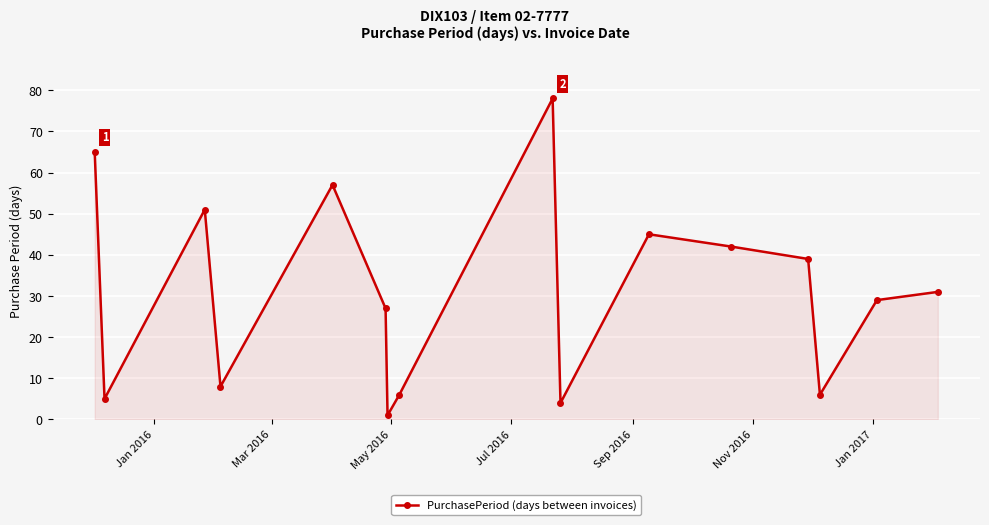

What is the greatest value displayed?

78